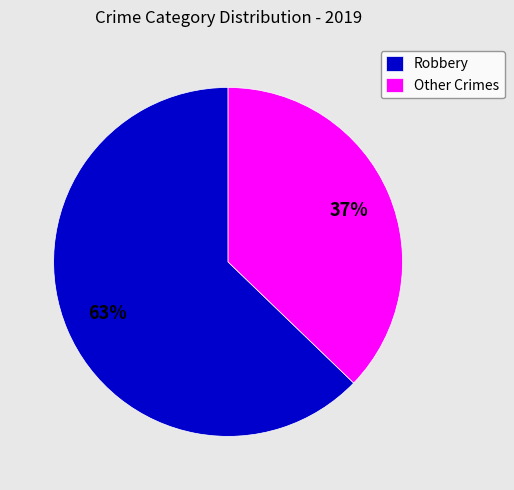

To the nearest percent, what is the difference between the largest and smallest slice percentages?

26%